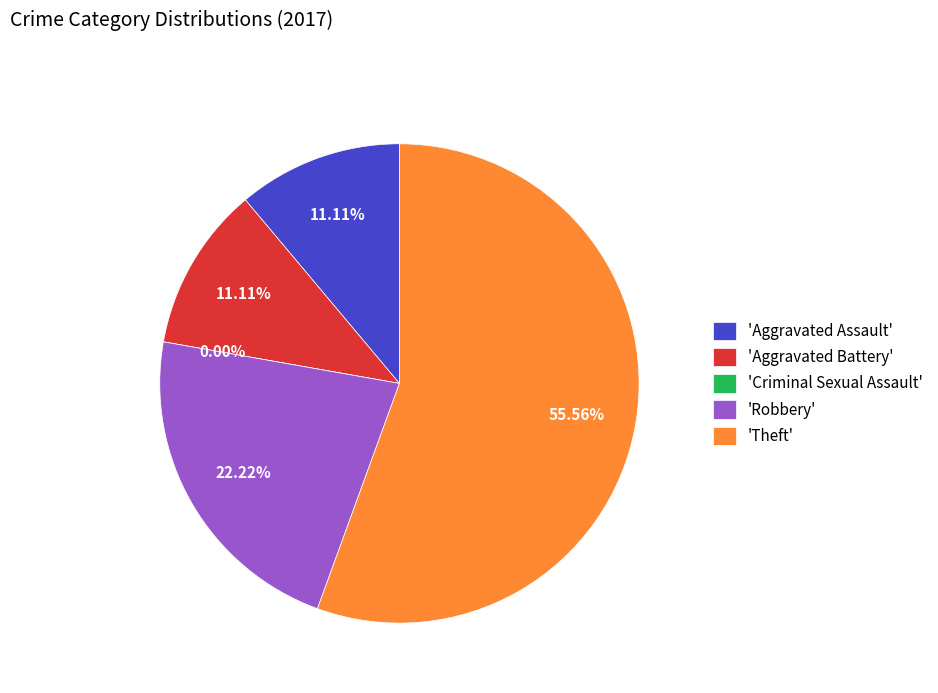

Which has a higher value, Robbery or Aggravated Assault?

Robbery